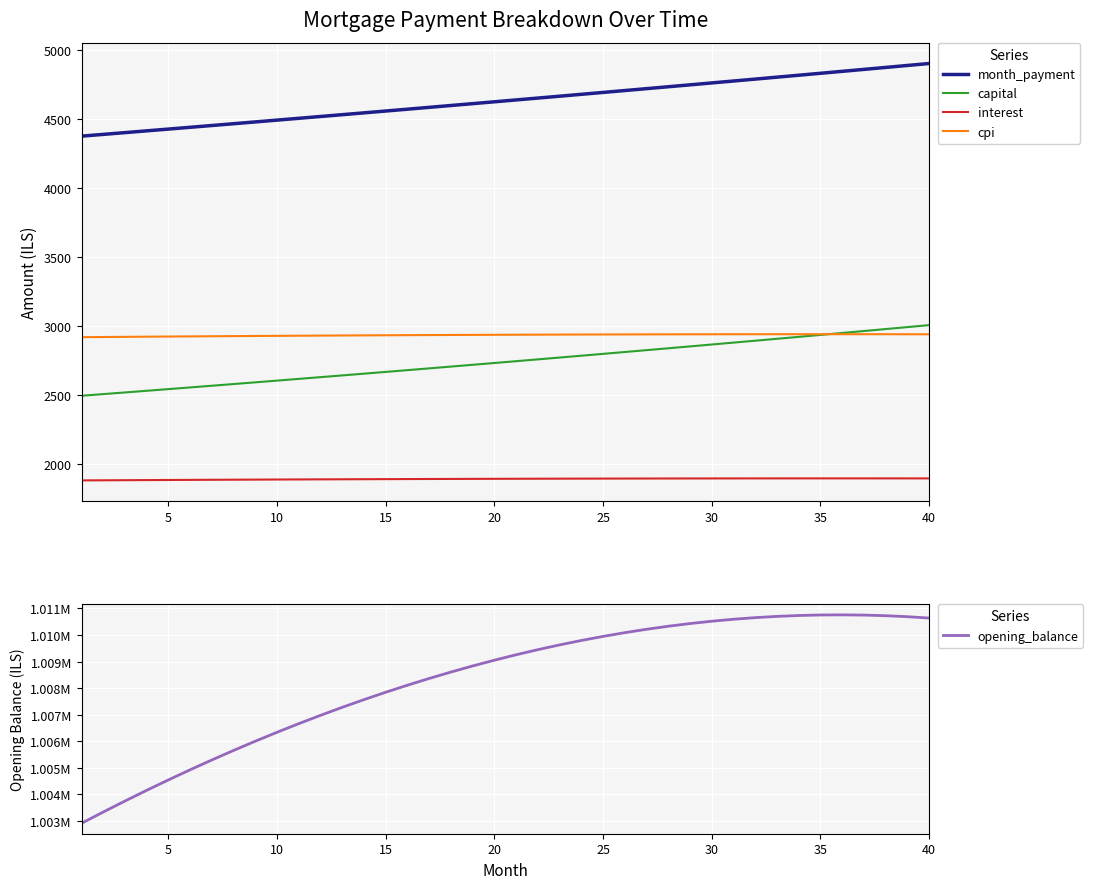

The value of cpi at 20 is 4260.2. True or false?

False